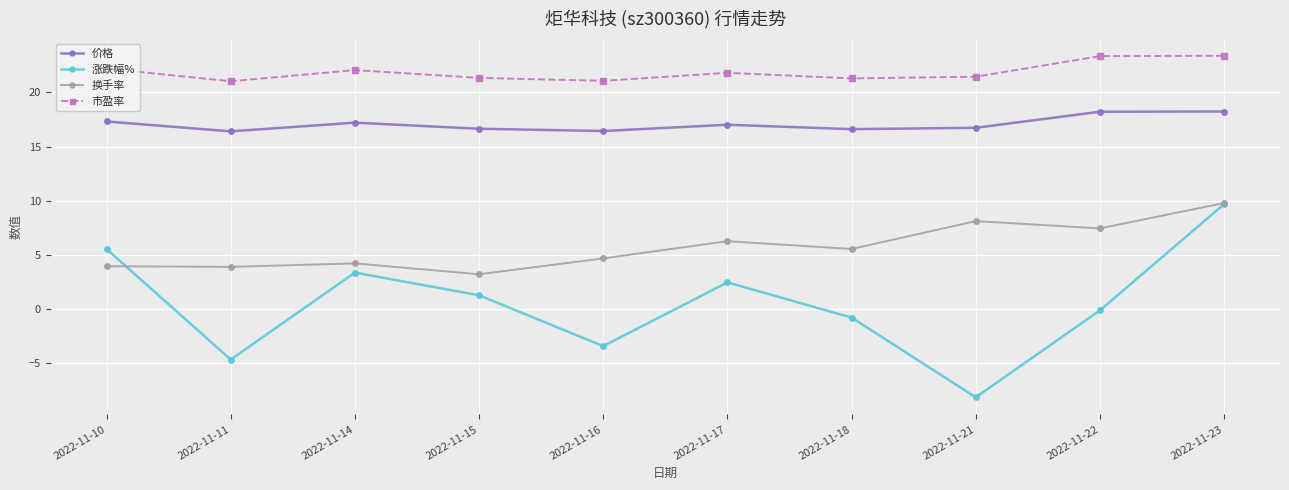

What is the sum of the 换手率 values at 2022-11-22 and 2022-11-14?

11.7